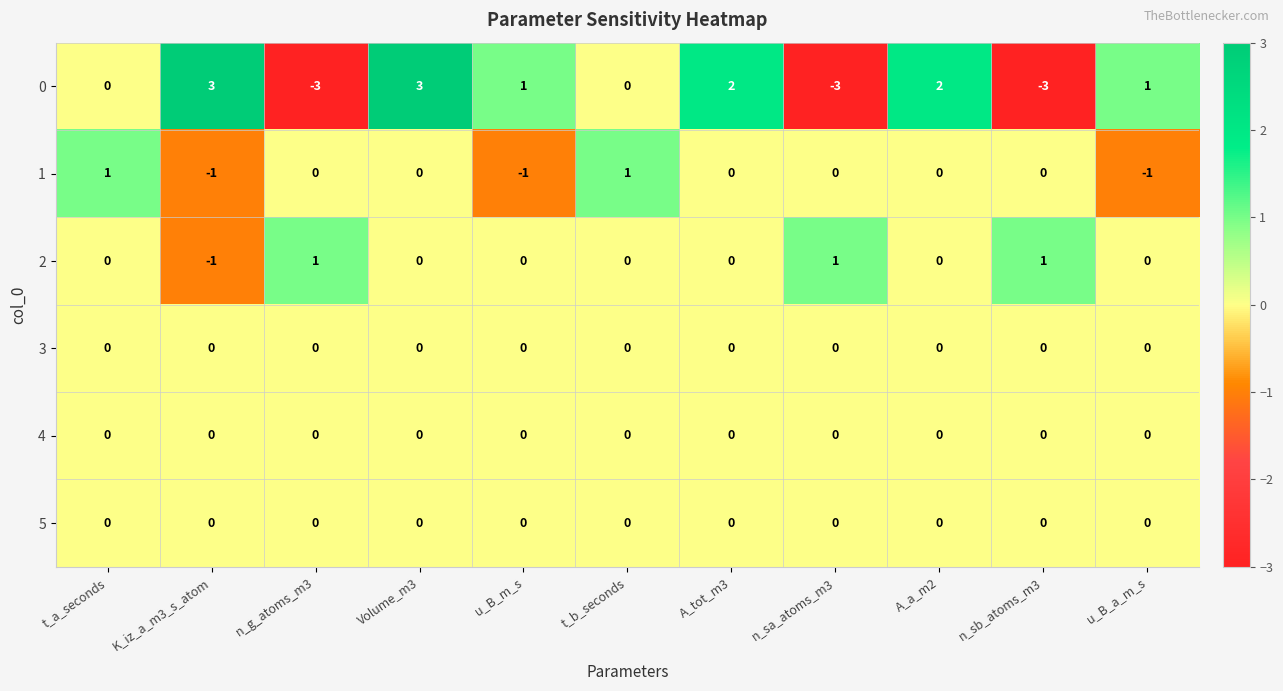

What is the total value across all series at A_a_m2?

2